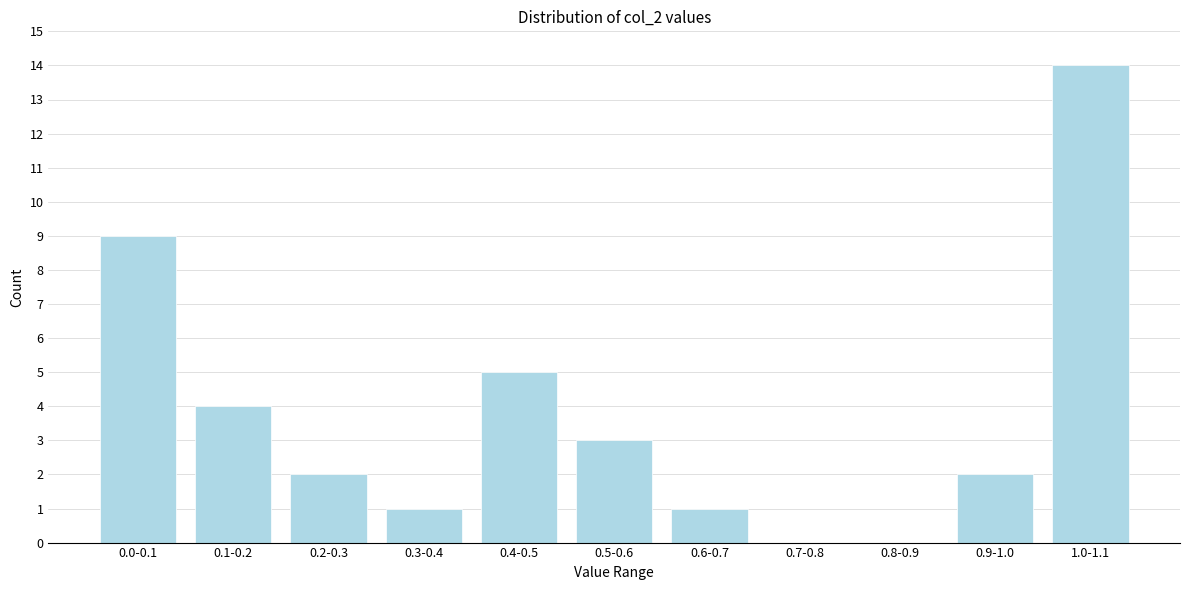

Reading left to right, what are all the values shown in this chart?

0.0-0.1=9	0.1-0.2=4	0.2-0.3=2	0.3-0.4=1	0.4-0.5=5	0.5-0.6=3	0.6-0.7=1	0.7-0.8=0	0.8-0.9=0	0.9-1.0=2	1.0-1.1=14